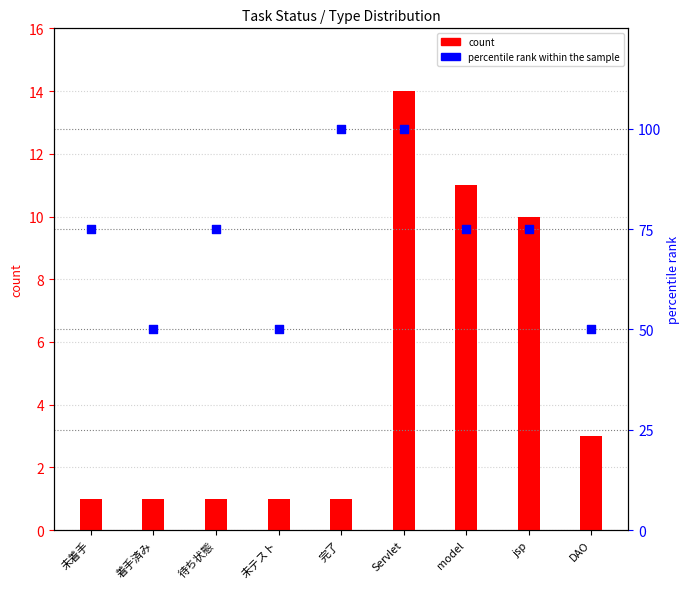

What is the total value across all series at 未着手?

76